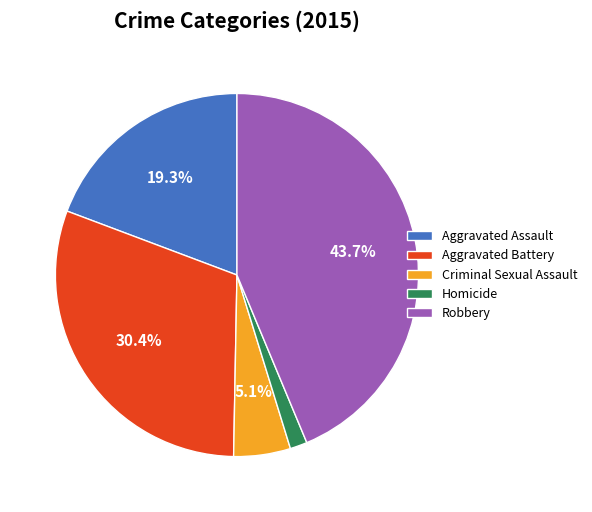

Approximately how many times larger is the value at Aggravated Battery compared to Aggravated Assault?

1.6